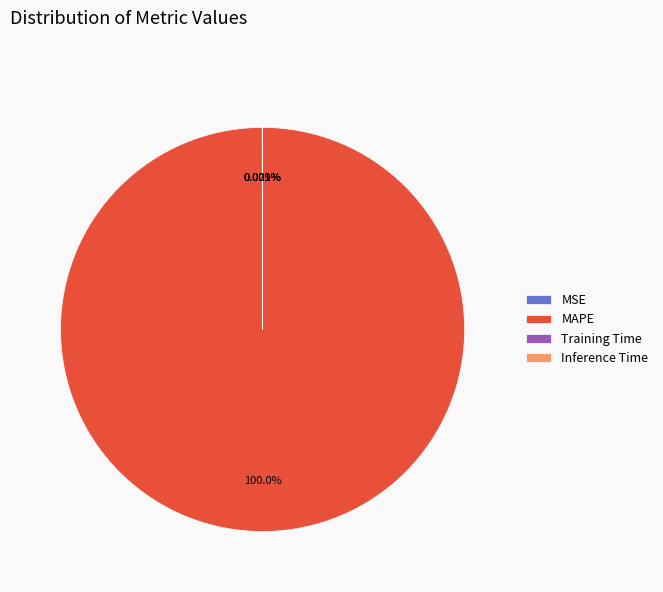

Which slice is the largest?

MAPE